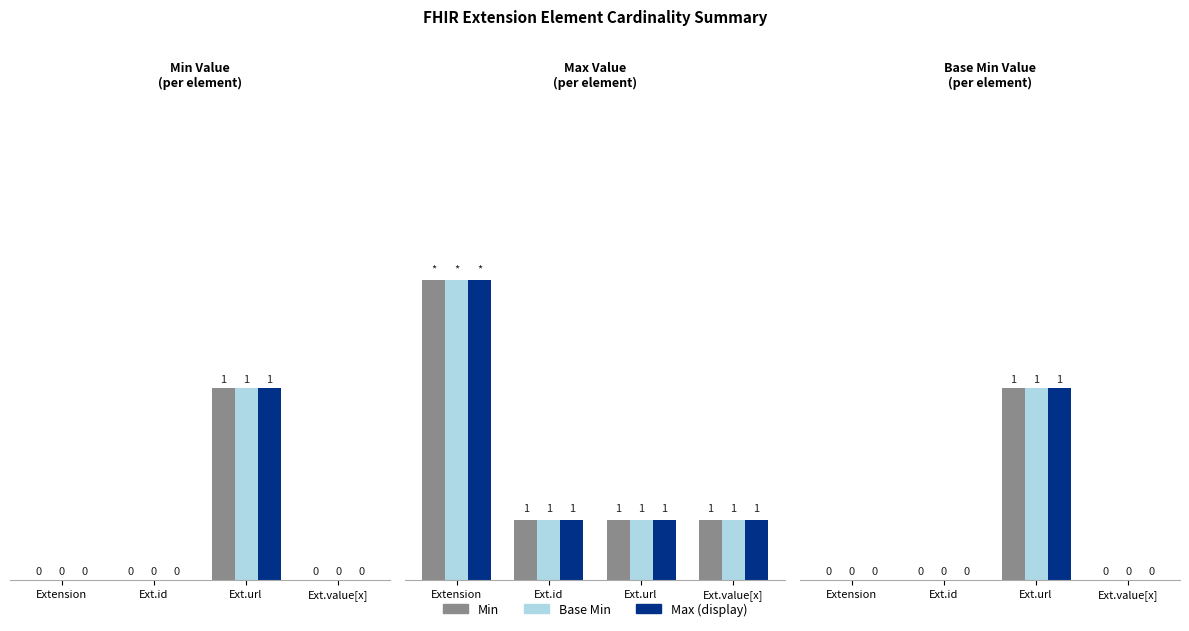

True or false: Base Min has a value of 0 at Ext.value[x].

True